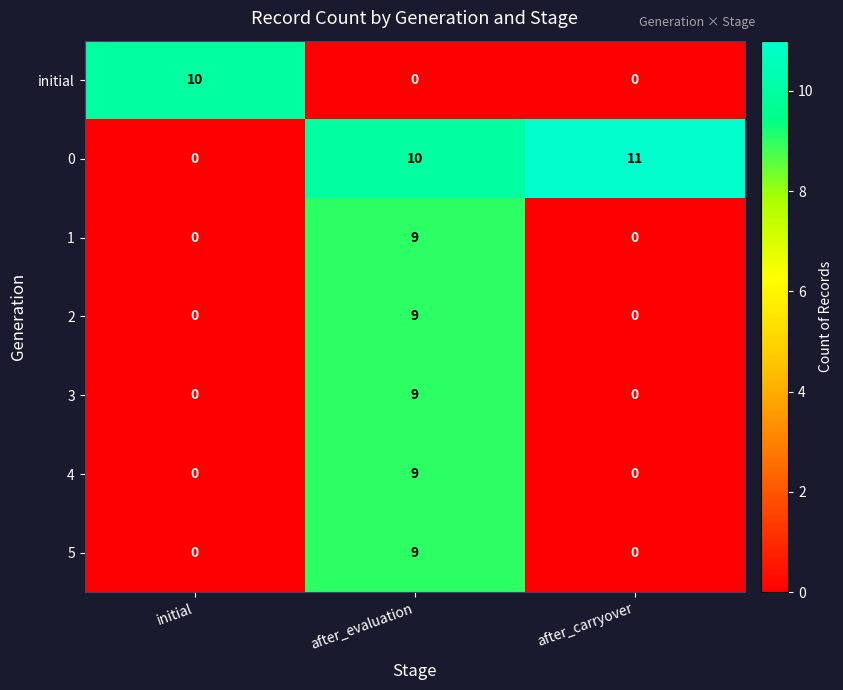

The value of 0 at after_evaluation is 10. True or false?

True